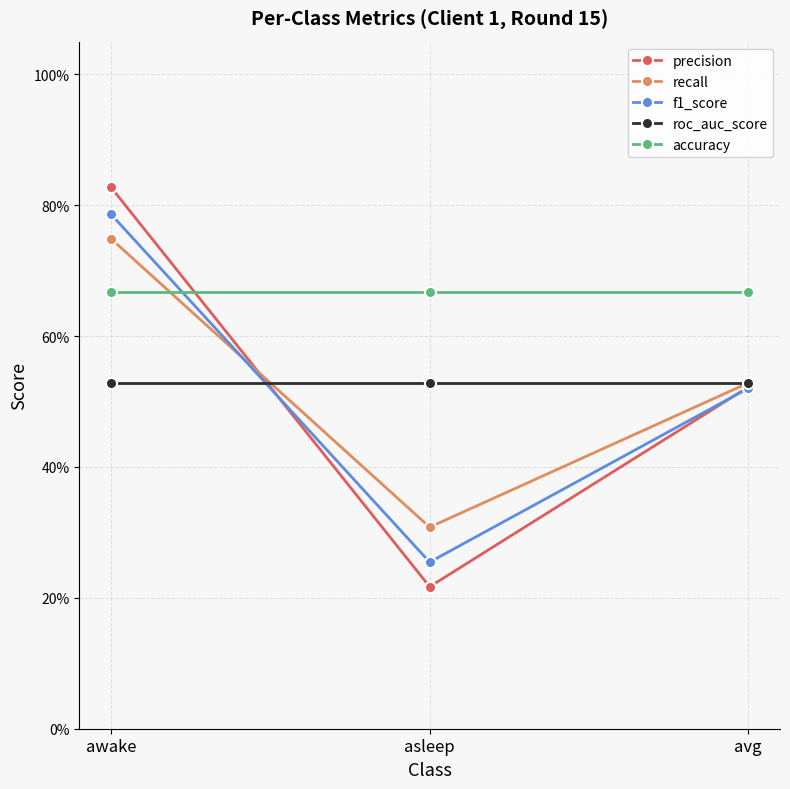

What is the difference between the maximum and minimum values in the recall series?

0.4